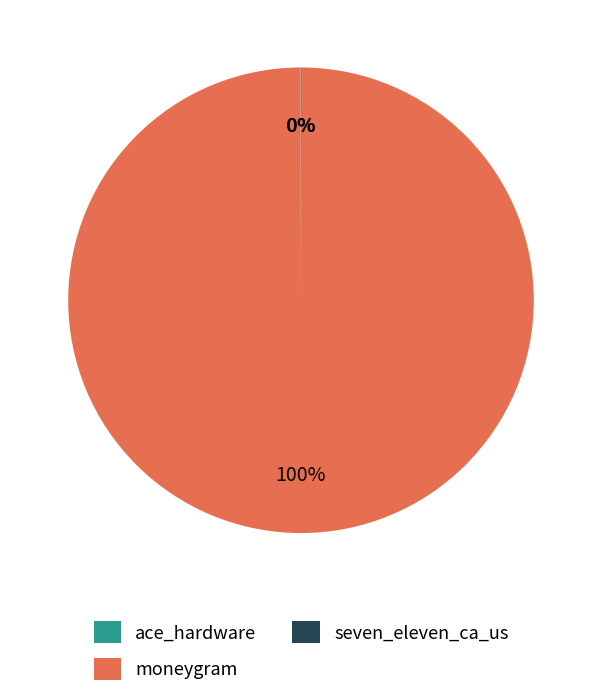

What is the majority slice?

moneygram